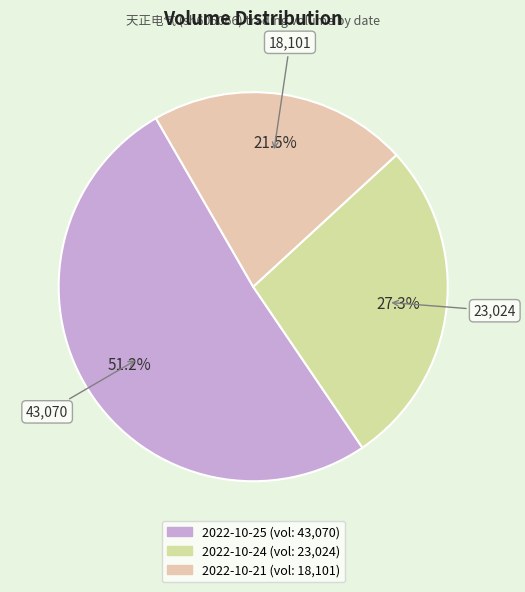

To the nearest percent, what is the combined percentage of 2022-10-25 and 2022-10-21?

73%